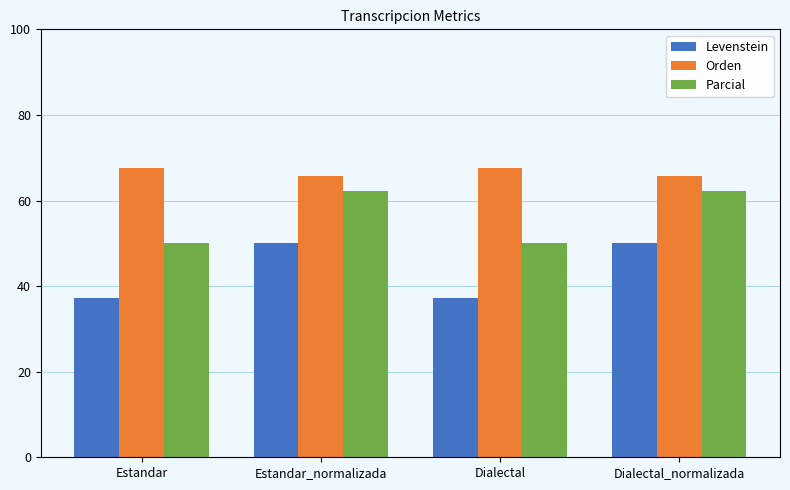

Which series changed the most between Estandar and Dialectal_normalizada?

Levenstein